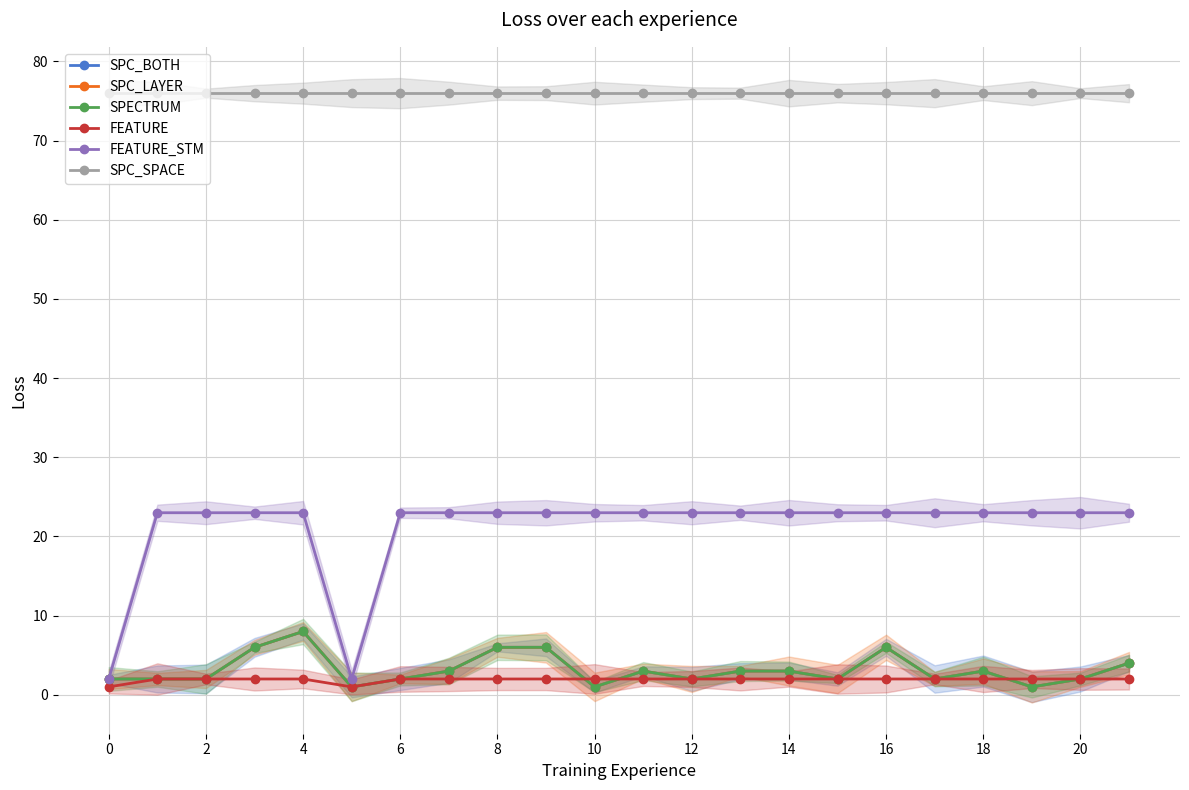

True or false: SPECTRUM has a value of 1 at 16.

False